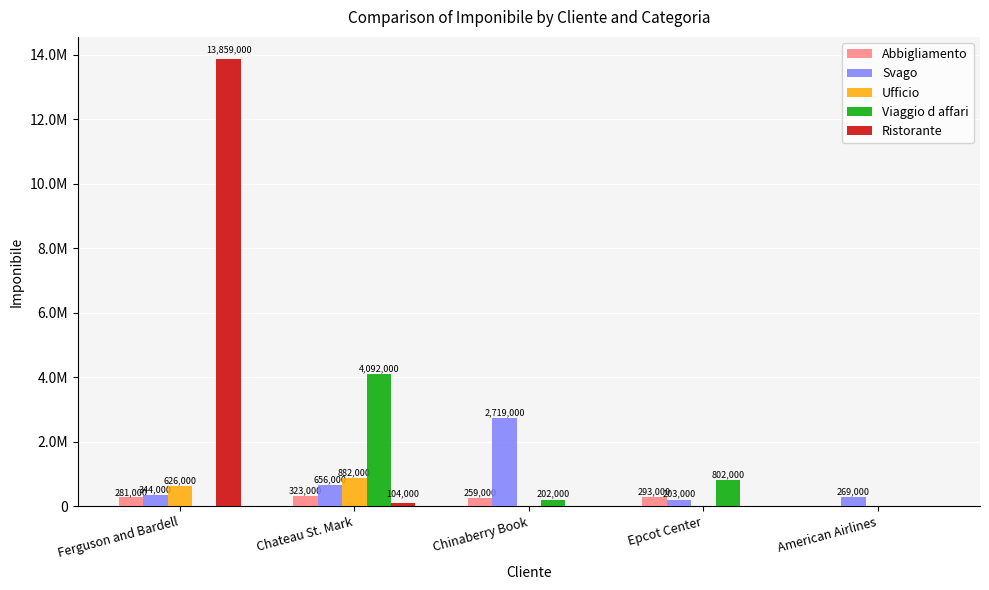

What is the sum of the Ufficio values at Ferguson and Bardell and Epcot Center?

626000